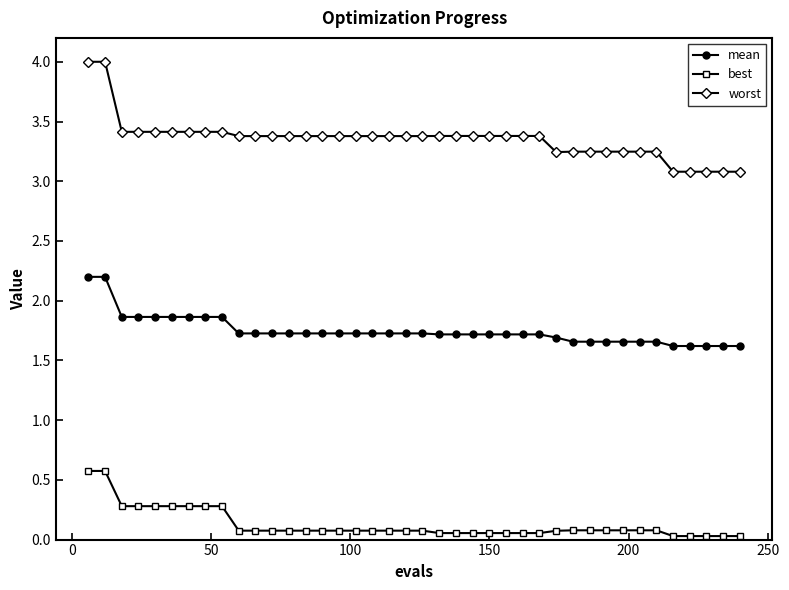

What is the maximum value for best?

0.6